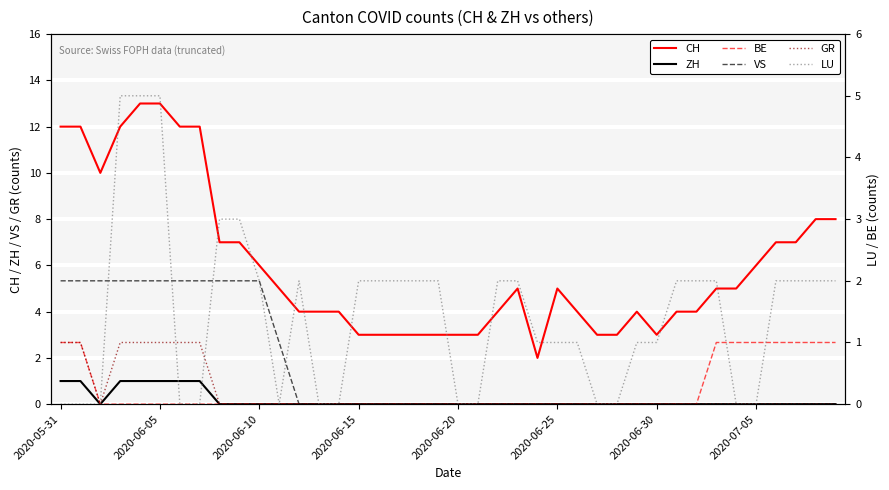

True or false: CH and ZH intersect in this chart.

False